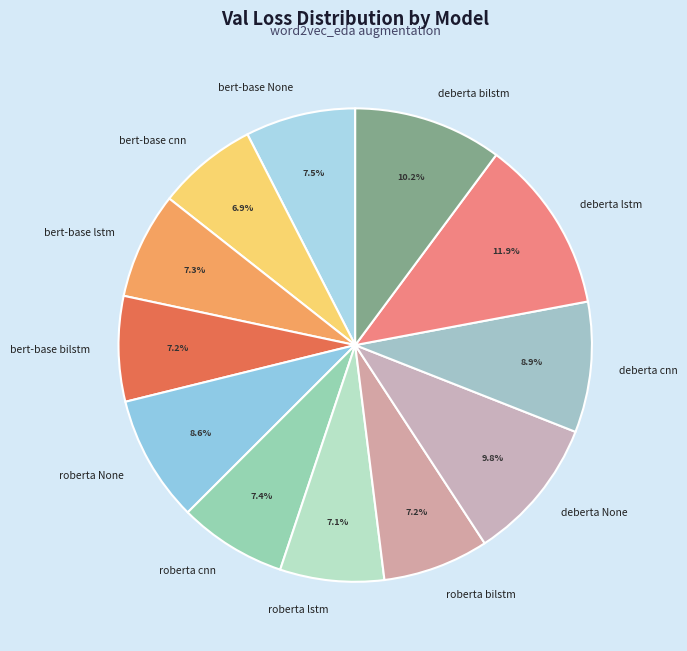

Is there a majority slice in this chart?

No